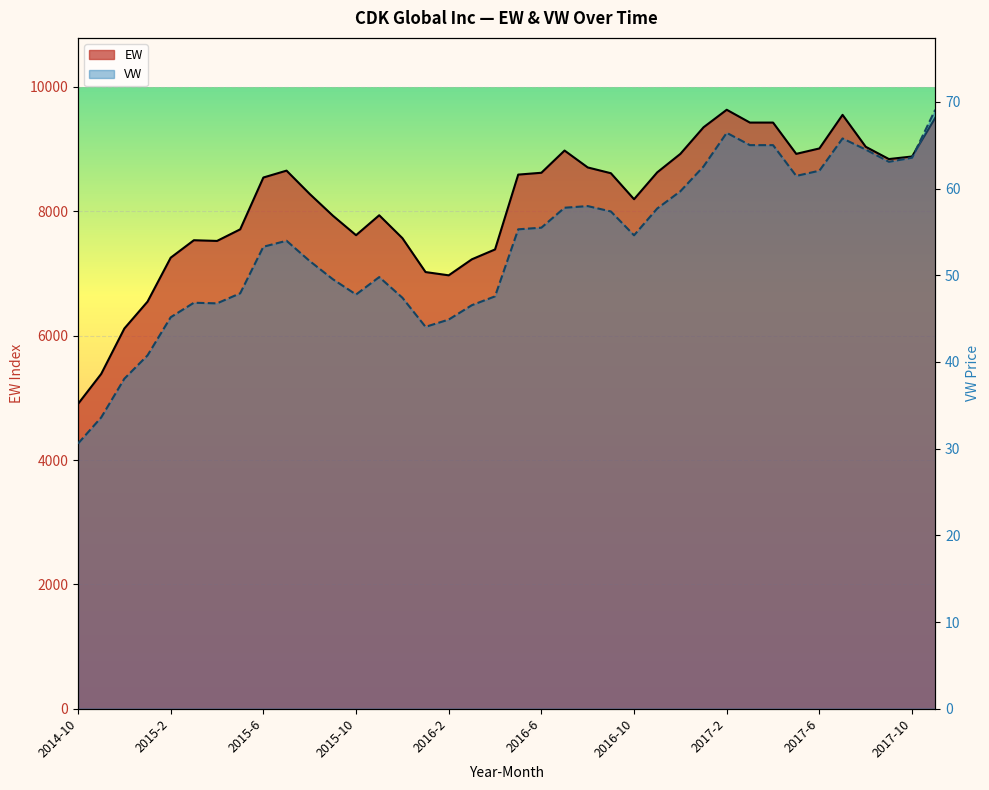

What is the sum of the EW values at 2015-1 and 2015-10?

14163.1